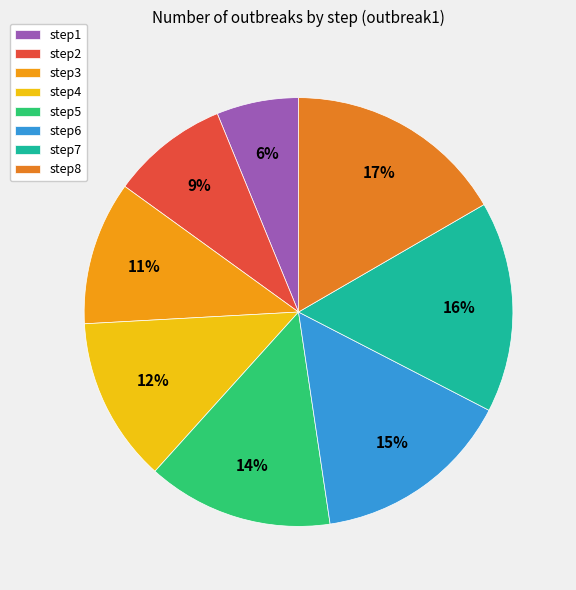

What is the smallest slice in the pie chart?

step1